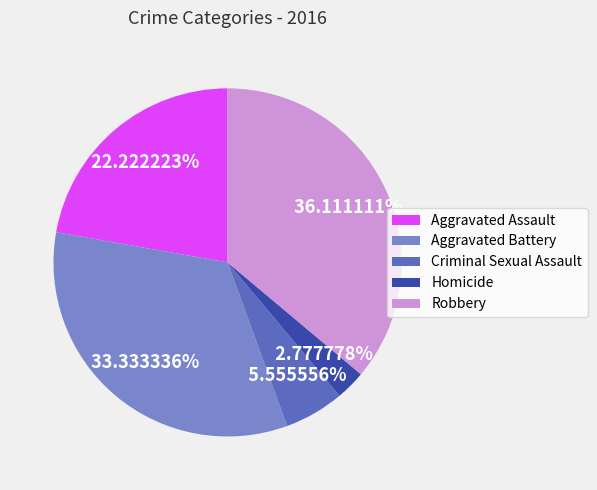

Combined, what portion of the pie is Aggravated Assault and Aggravated Battery?

55.6%